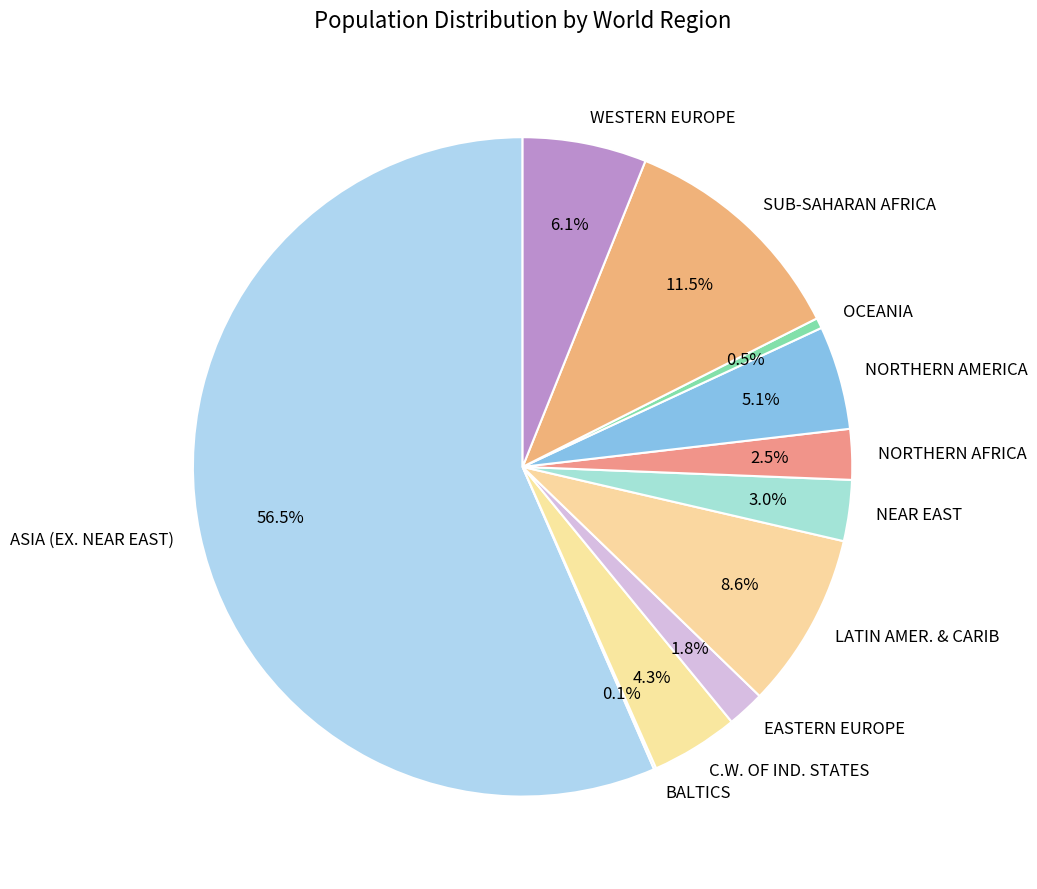

Combined, what portion of the pie is SUB-SAHARAN AFRICA and NORTHERN AFRICA?

14.0%